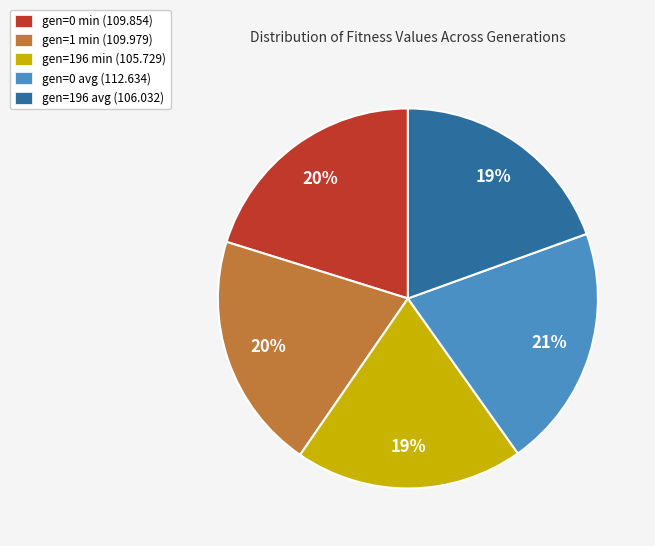

What percentage is the gen=0 avg (112.634) slice, to the nearest percent?

21%